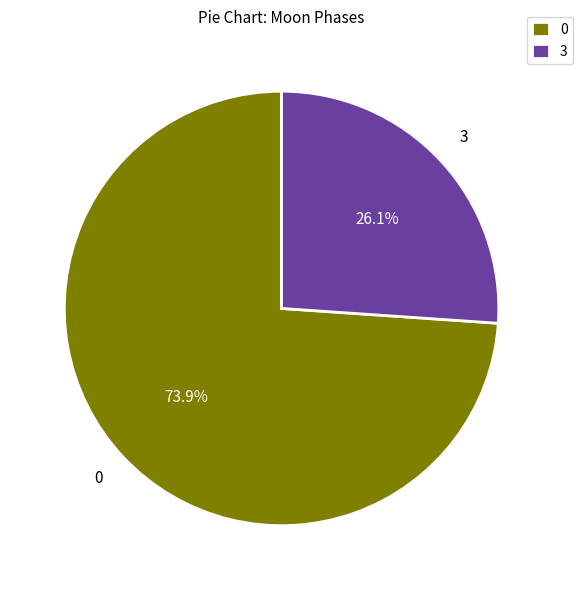

To the nearest percent, what is the average slice percentage?

50%